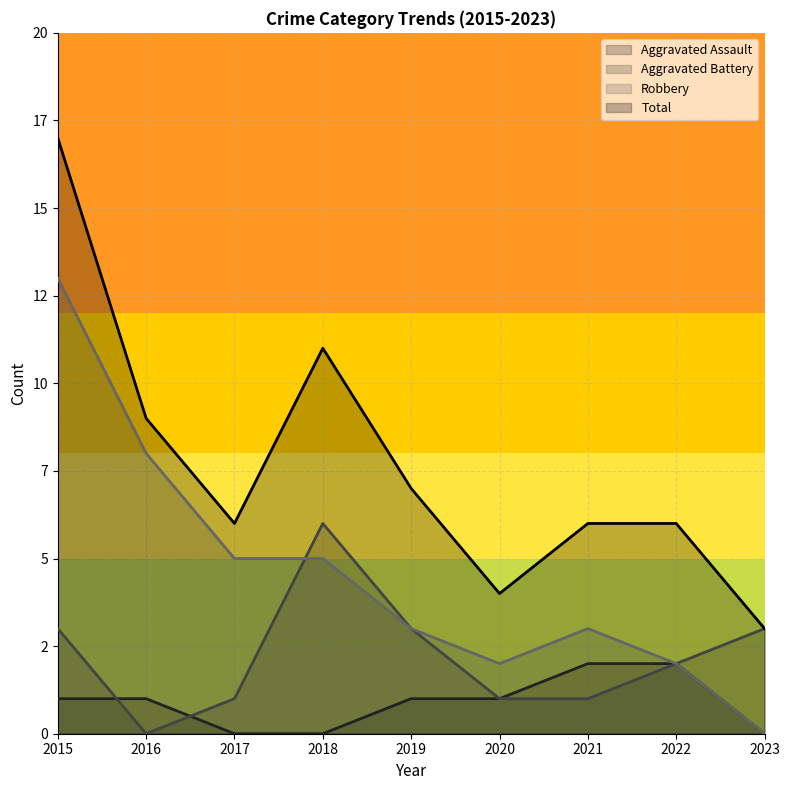

Which series has the largest total across all categories?

Total